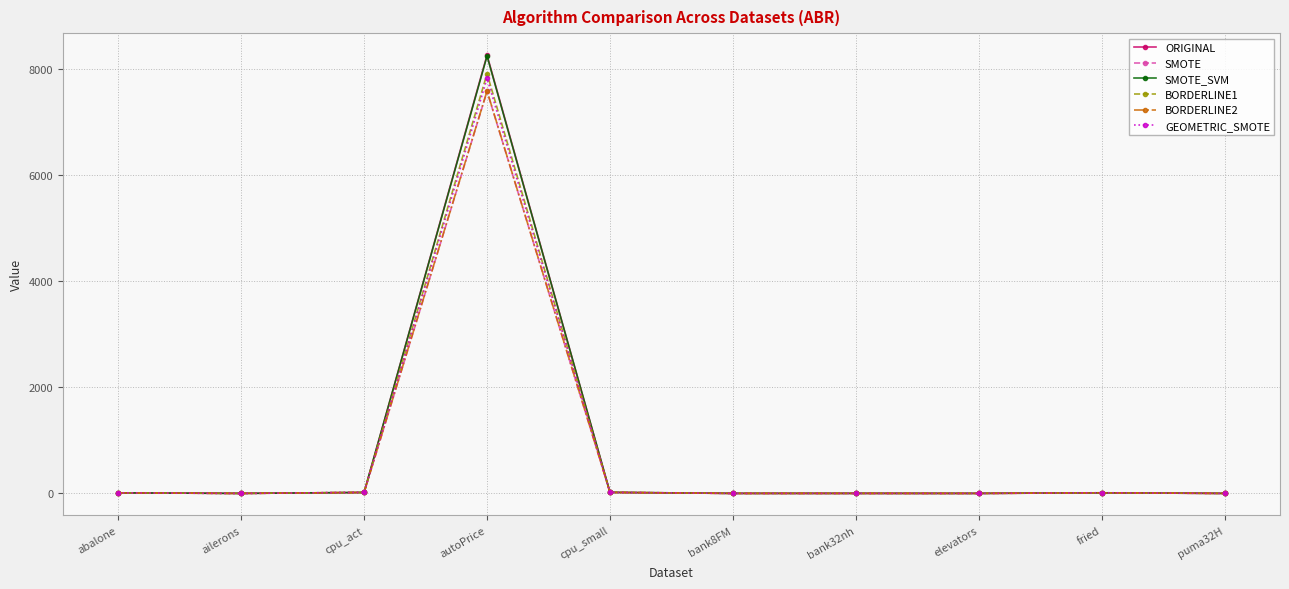

True or false: ORIGINAL has more than 0 interior local peaks.

True